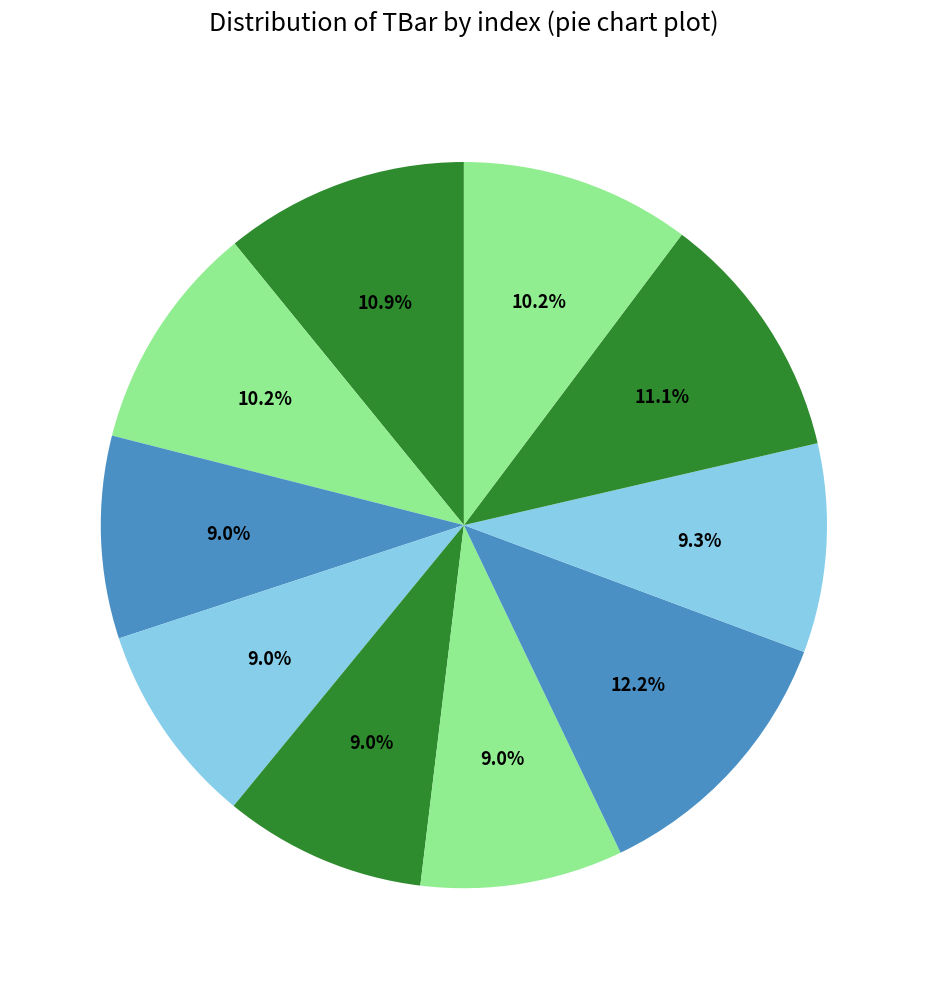

How many slices are in this pie chart?

10